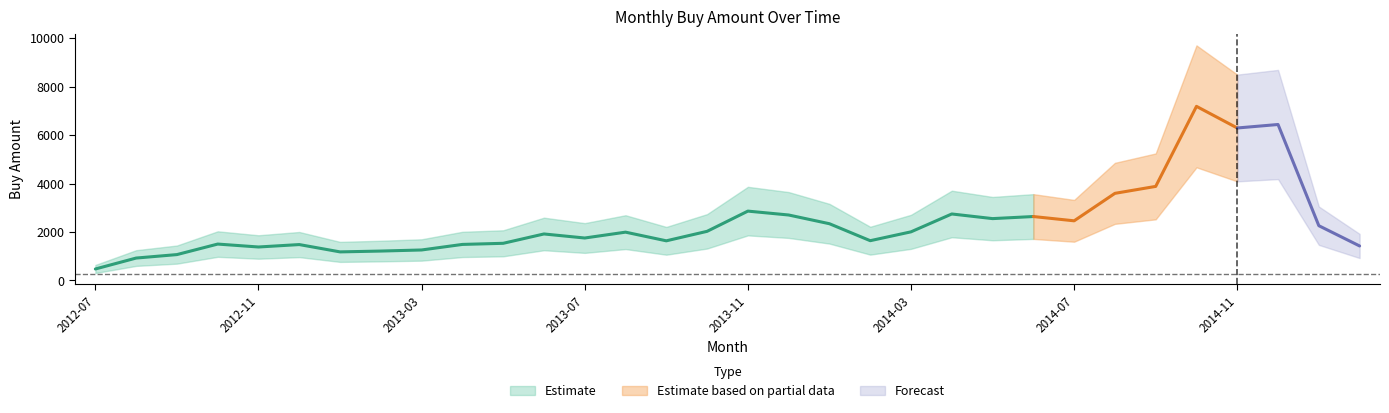

What is the average value?

2383